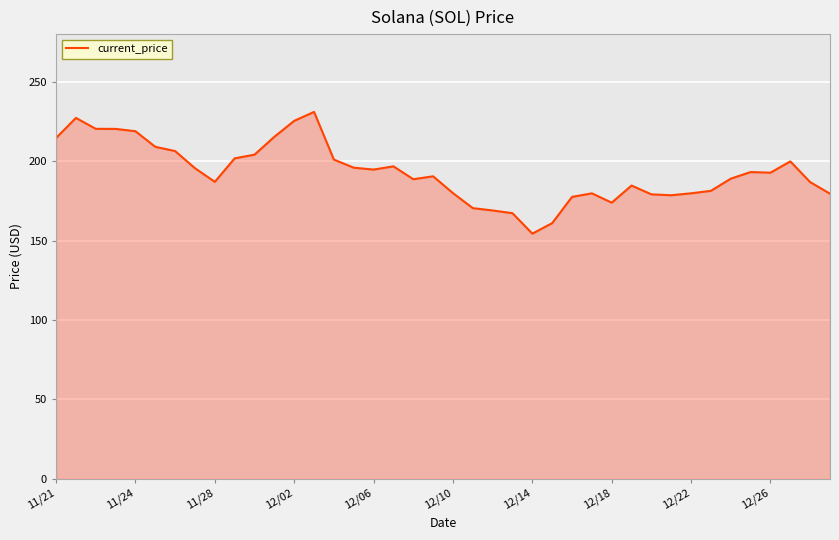

What is the difference between the maximum and minimum values?

76.7